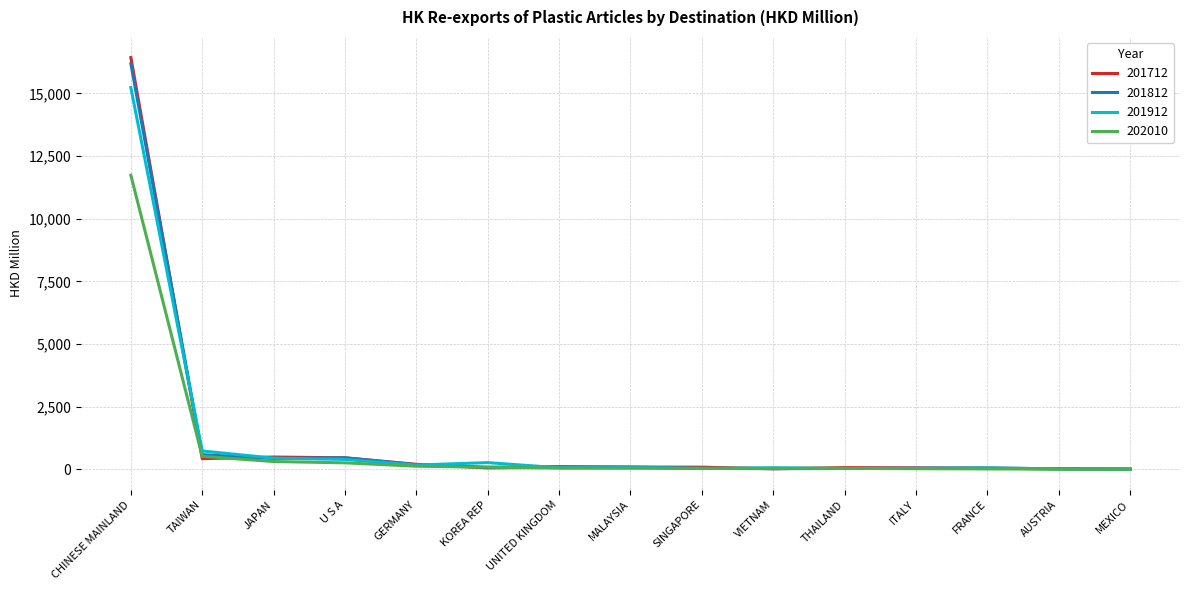

At how many categories does at least one series exceed 13183?

1